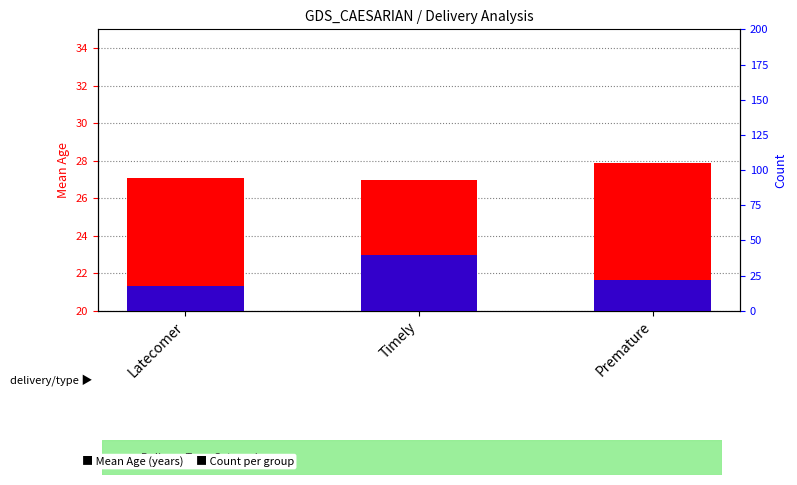

What is the spread (max minus min) of values at Latecomer?

9.1